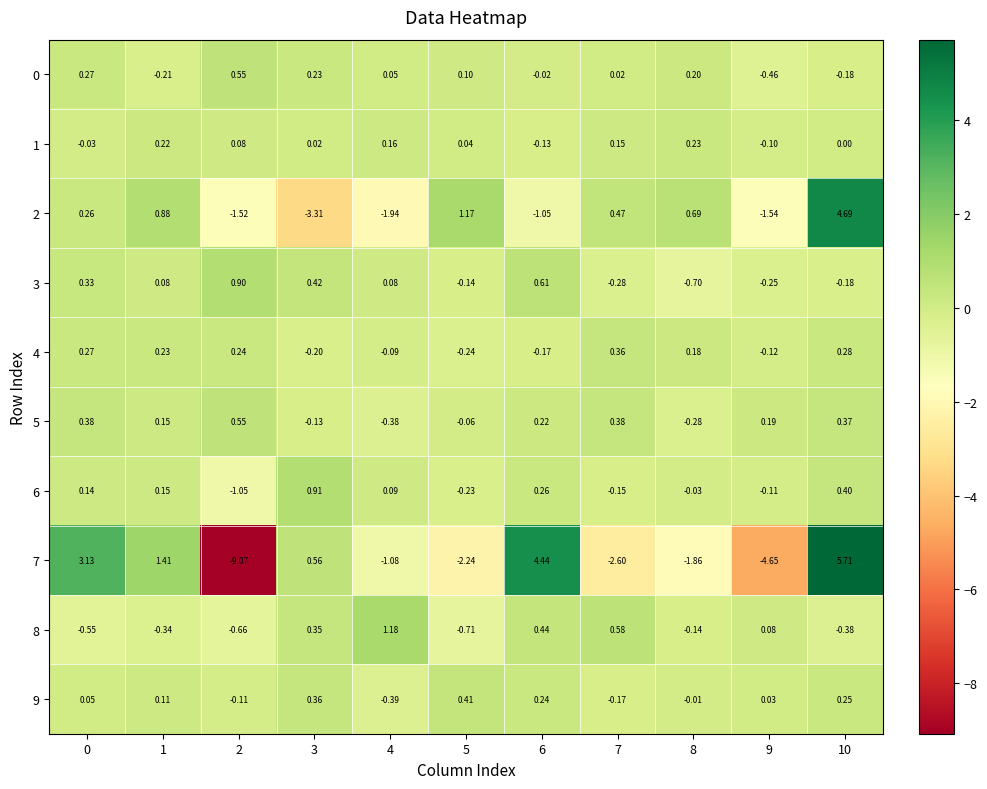

Is the value of 1 at 9 greater than the value of 8 at 7?

No